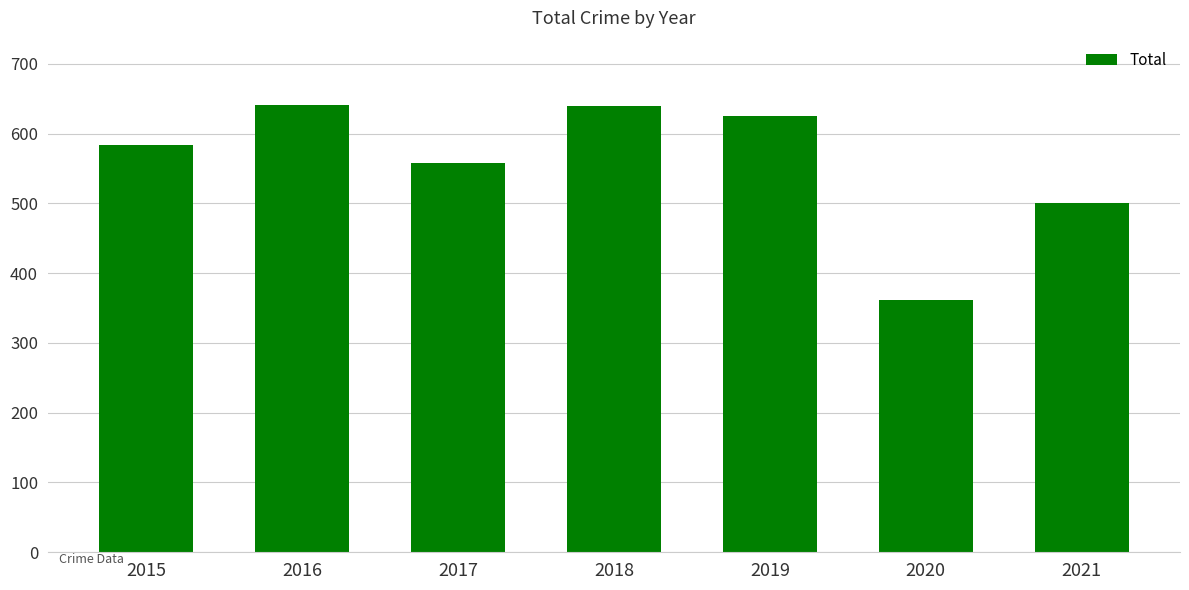

The chart shows a value of 500 at 2021. True or false?

True